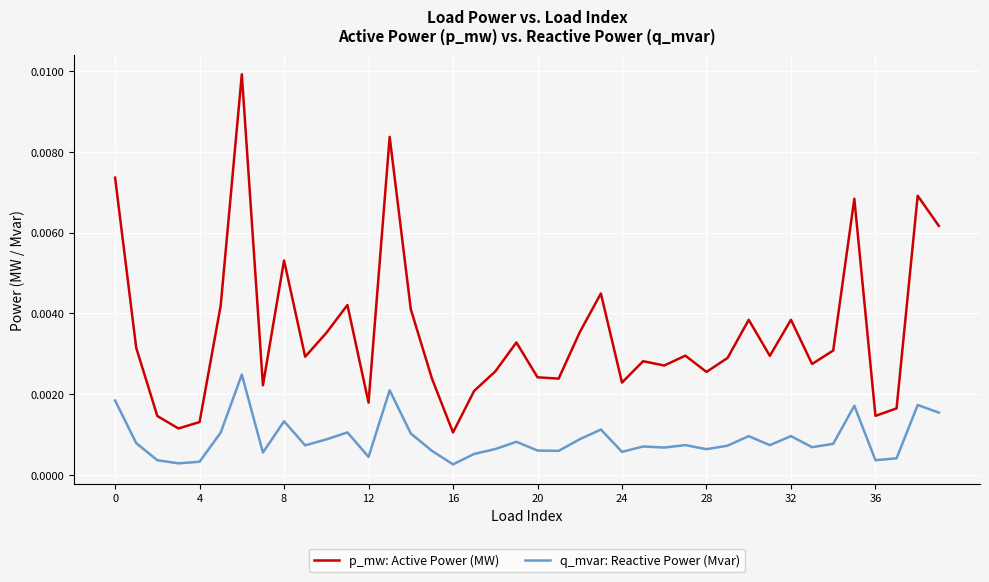

True or false: p_mw: Active Power (MW) and q_mvar: Reactive Power (Mvar) intersect in this chart.

False